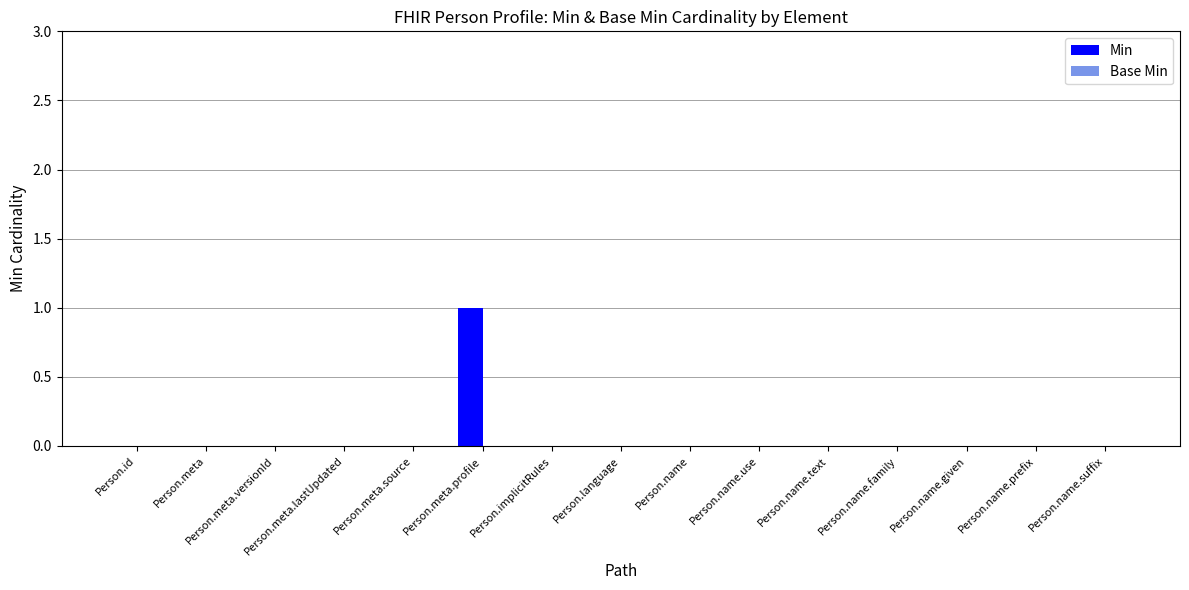

Which label corresponds to the largest value in the chart?

Person.meta.profile